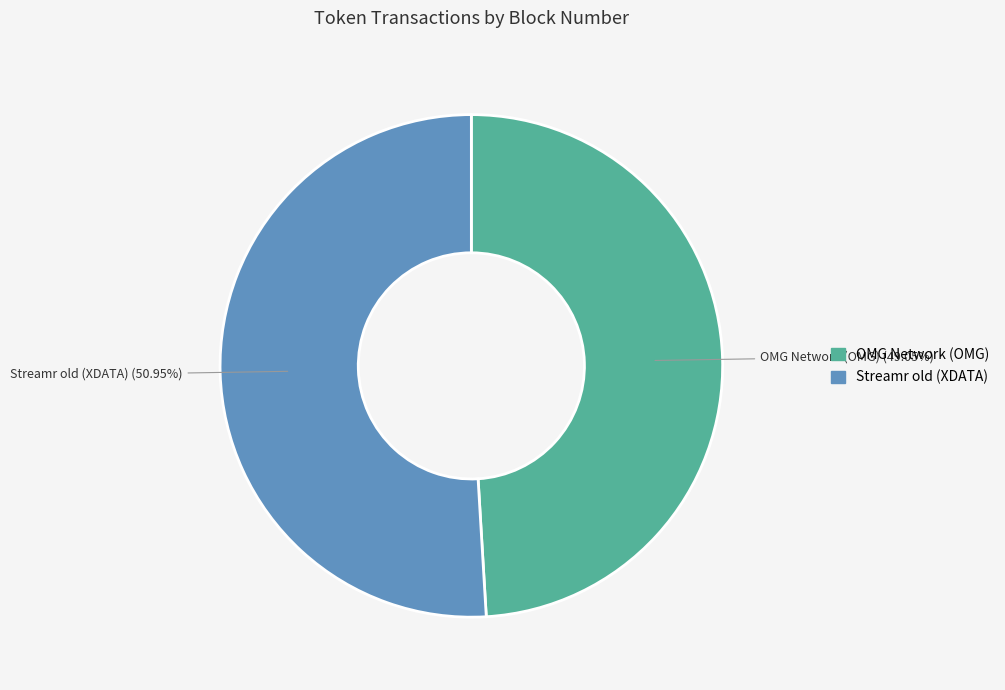

To the nearest percent, what portion does Streamr old (XDATA) represent?

51%